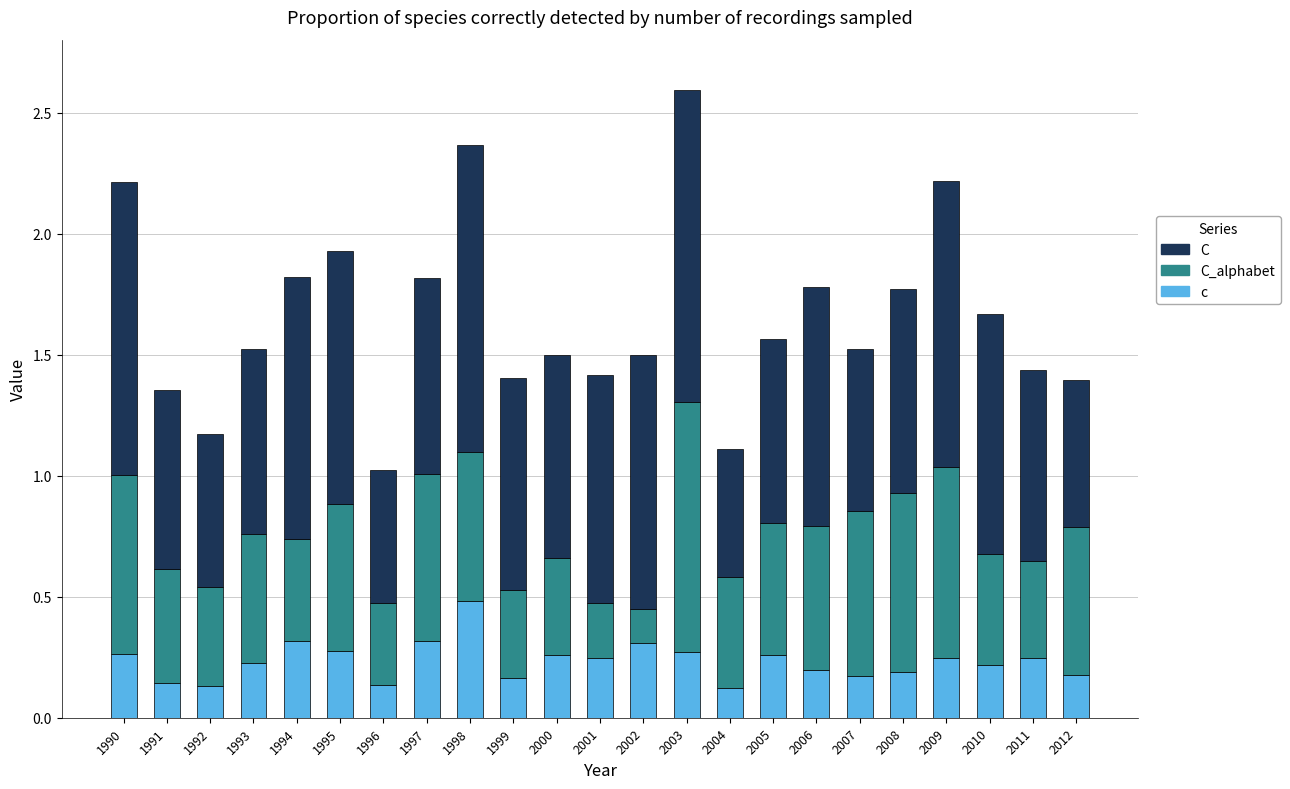

At which category is the sum across all series the highest?

2003